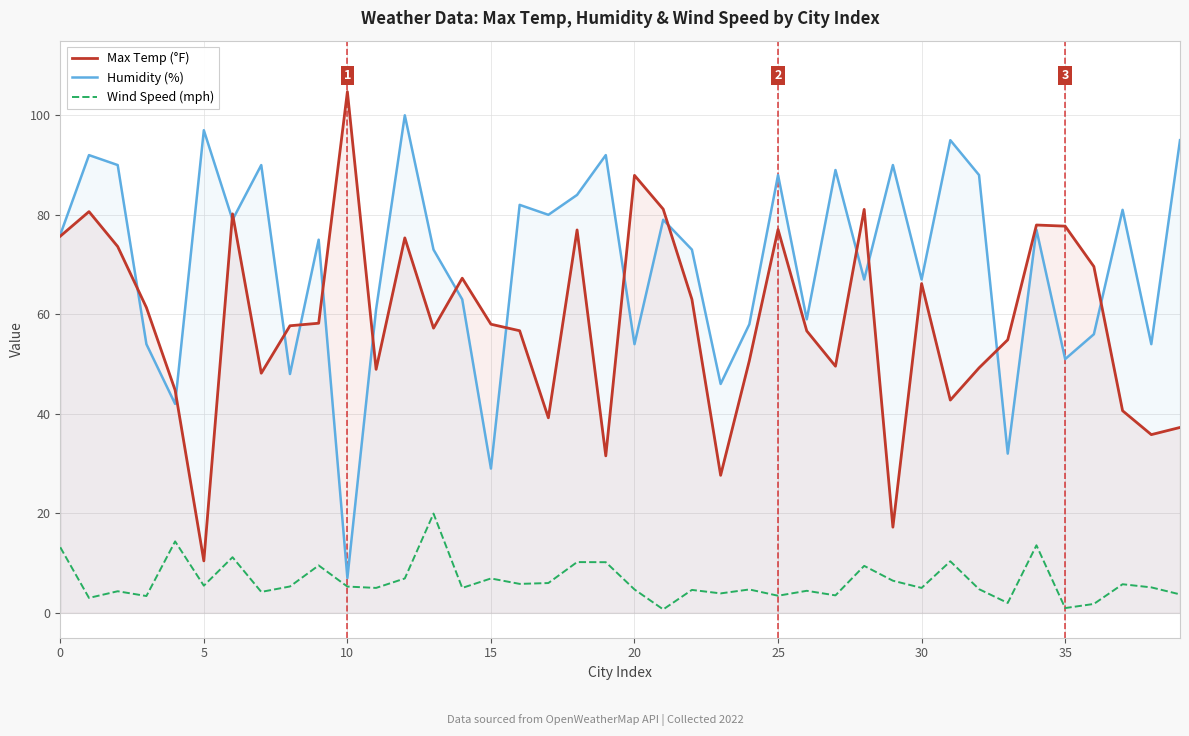

Which series has the largest total across all categories?

Humidity (%)